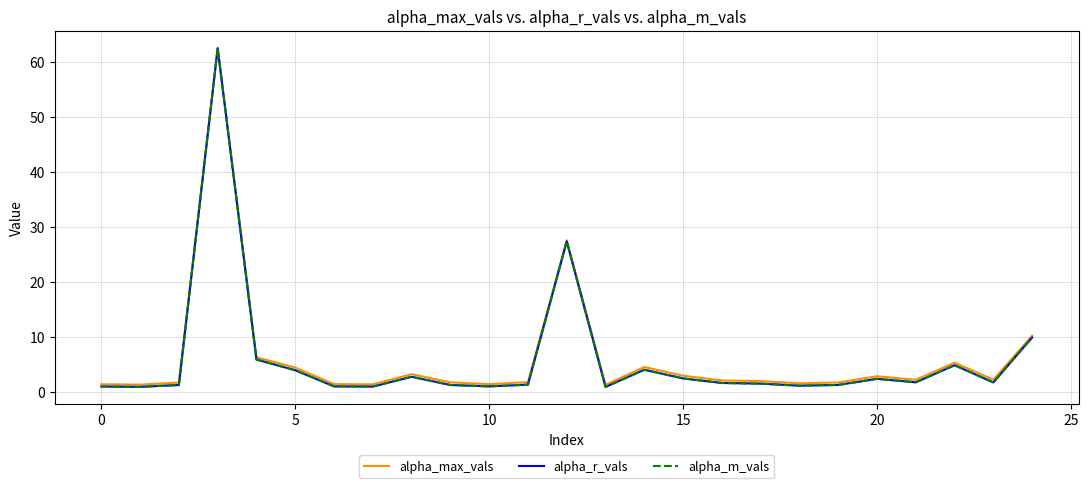

What is the maximum value shown in the chart?

62.7